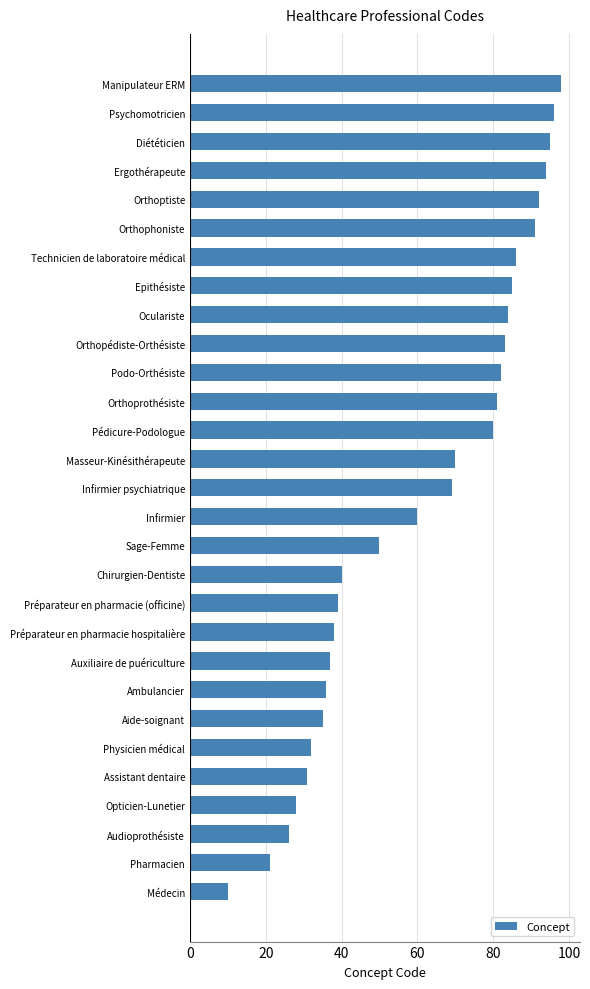

Does the chart contain any negative values?

No